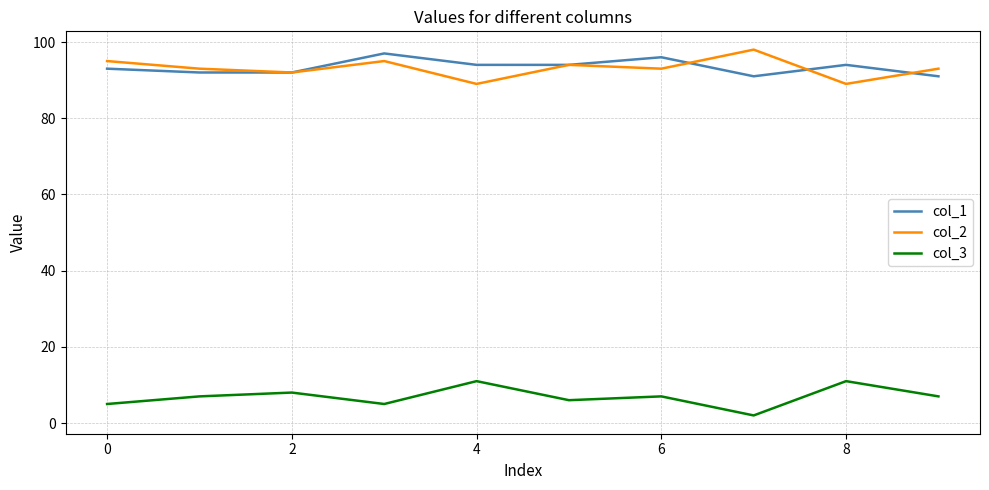

True or false: col_1 and col_3 cross at least once.

False